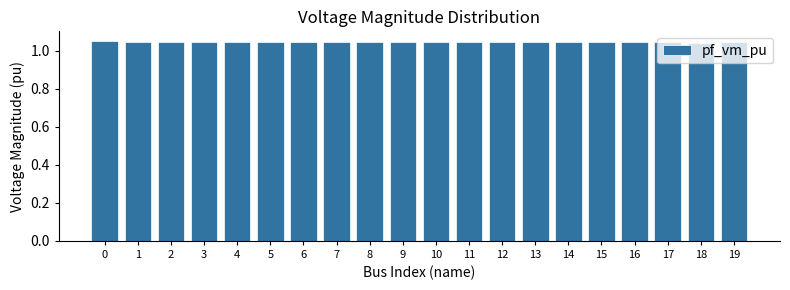

How many values are between 1 and 2?

20